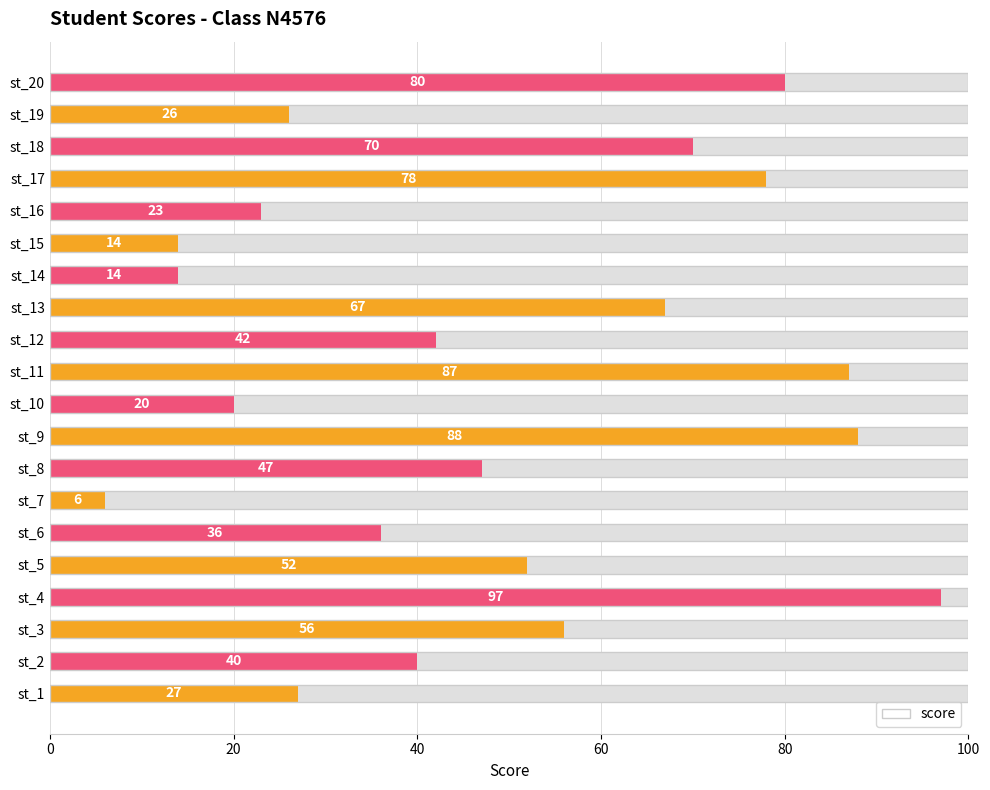

What is the difference between the maximum and minimum values?

91